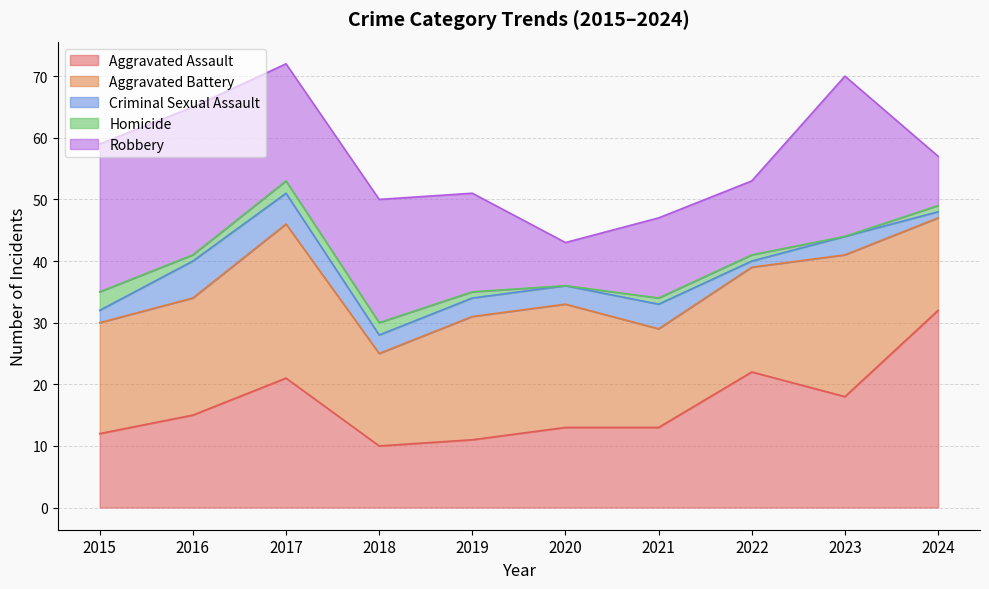

What are all the series names shown in the legend?

Aggravated Assault, Aggravated Battery, Criminal Sexual Assault, Homicide, Robbery